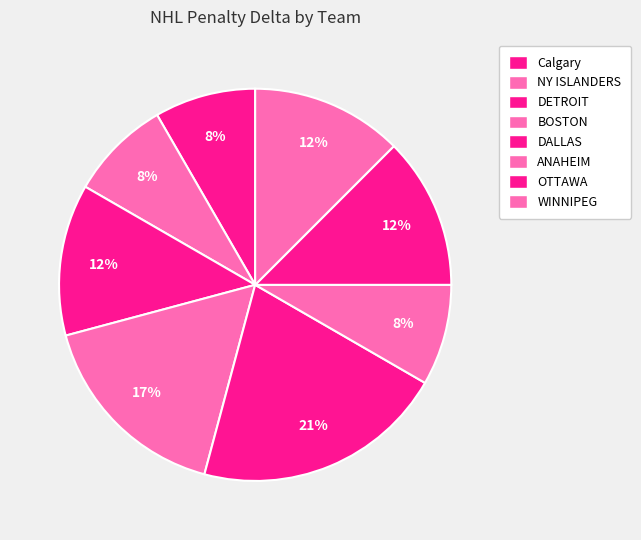

Rank the categories by value from highest to lowest.

DALLAS, BOSTON, DETROIT, OTTAWA, WINNIPEG, Calgary, NY ISLANDERS, ANAHEIM